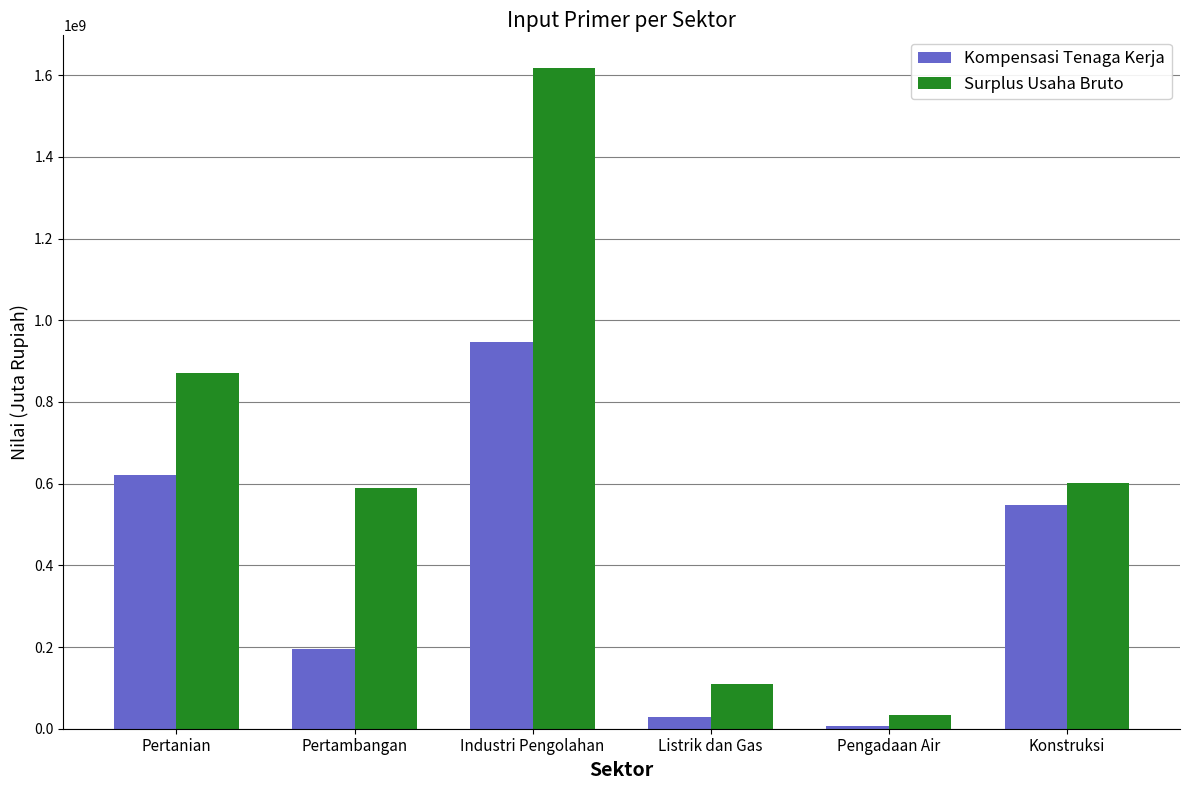

Is it true that Kompensasi Tenaga Kerja equals 546463991 at Konstruksi?

True